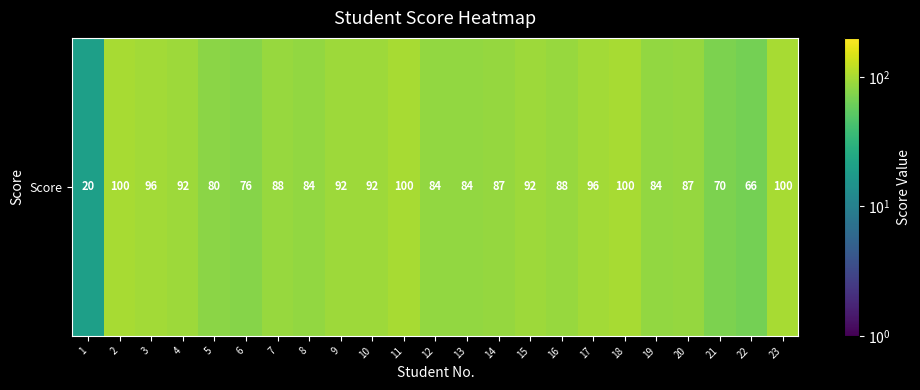

What is the difference between the maximum and minimum values?

80